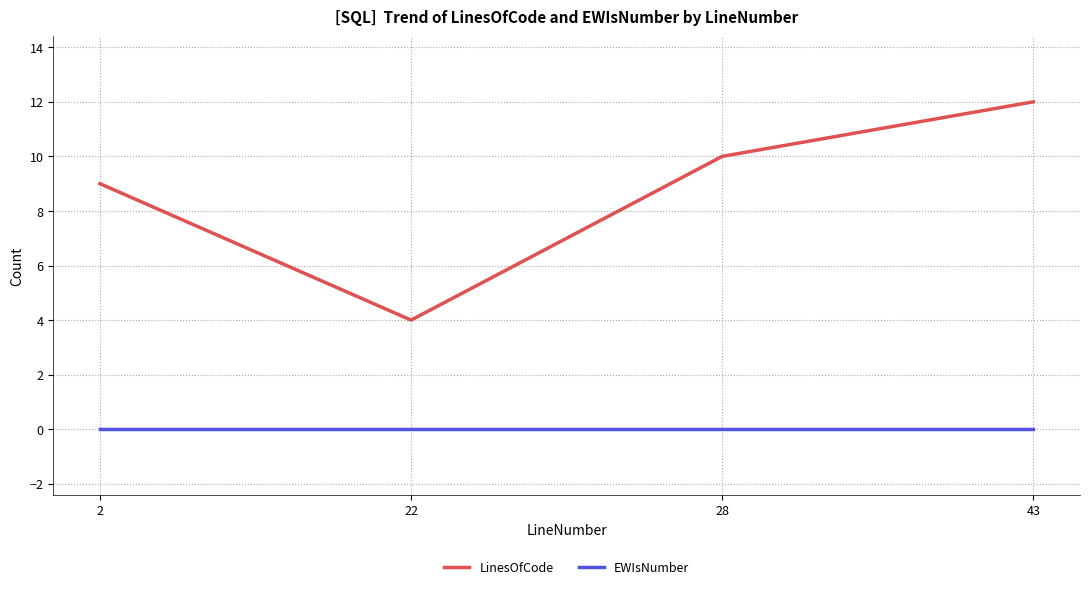

At which category does LinesOfCode reach its first local valley?

22